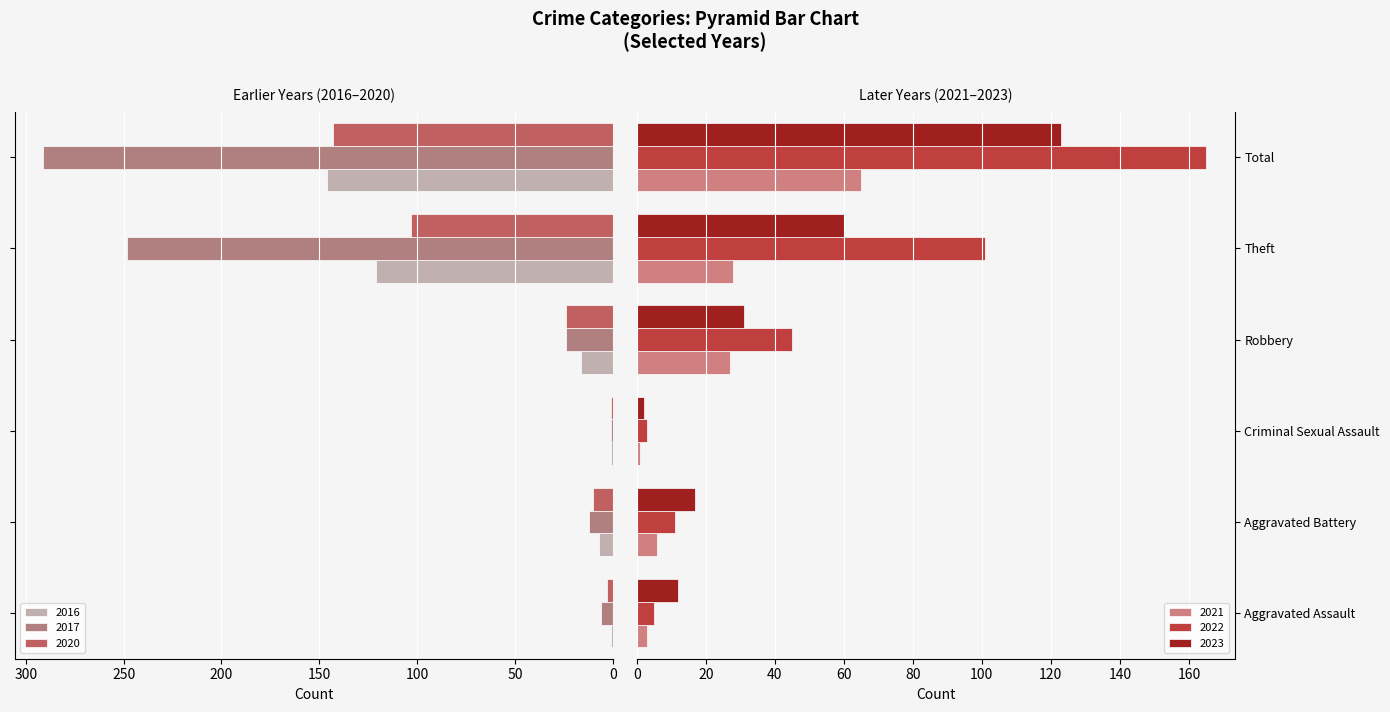

What is the sum of all 2022 values?

330